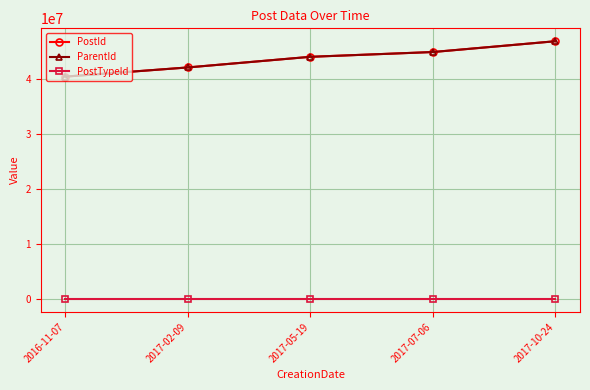

Which series has the largest total across all categories?

PostId